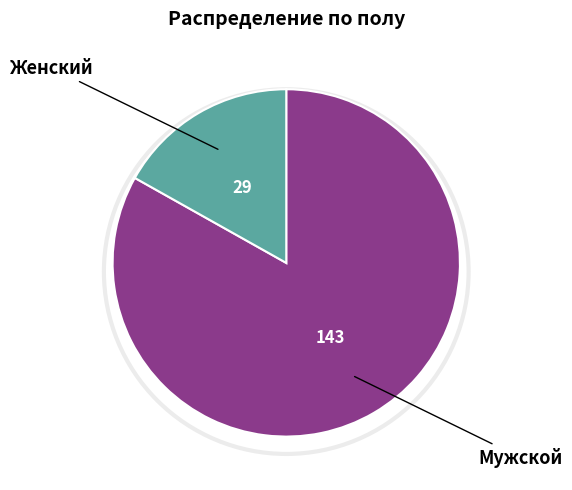

Is there any slice that represents more than half of the pie?

Yes